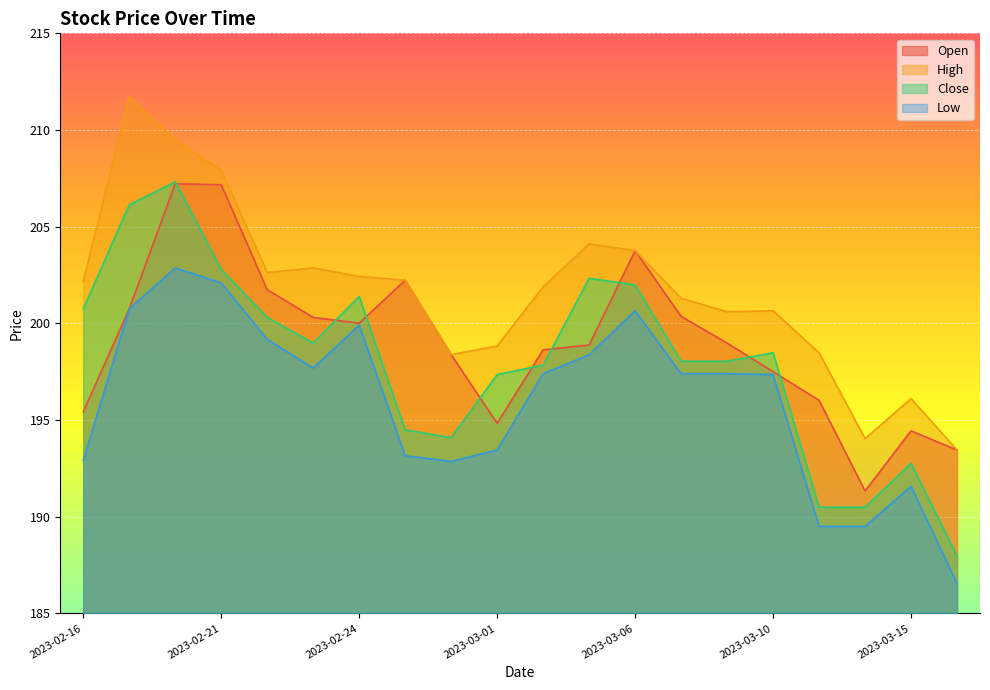

True or false: Close and High intersect in this chart.

False